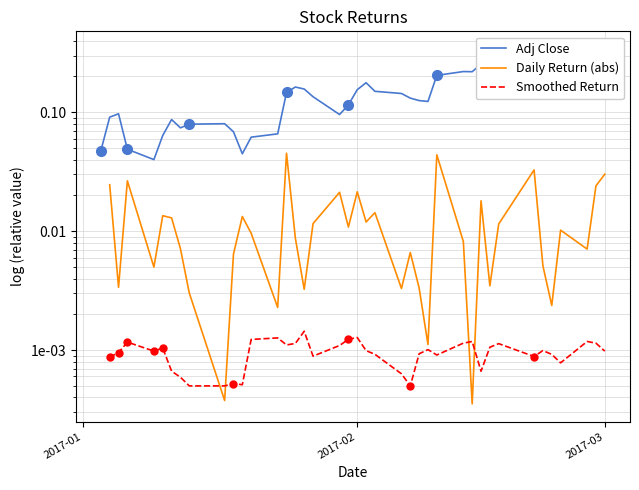

What is the average value?

0.2